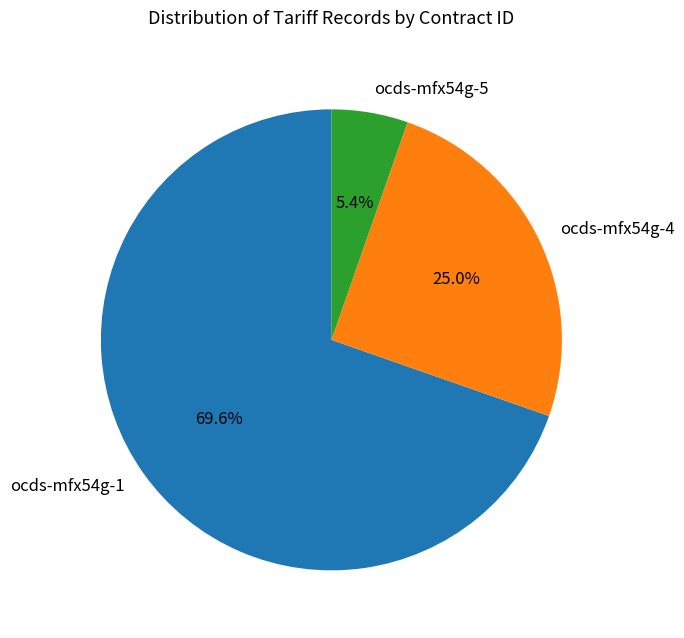

Does ocds-mfx54g-4 represent more than half of the total?

No